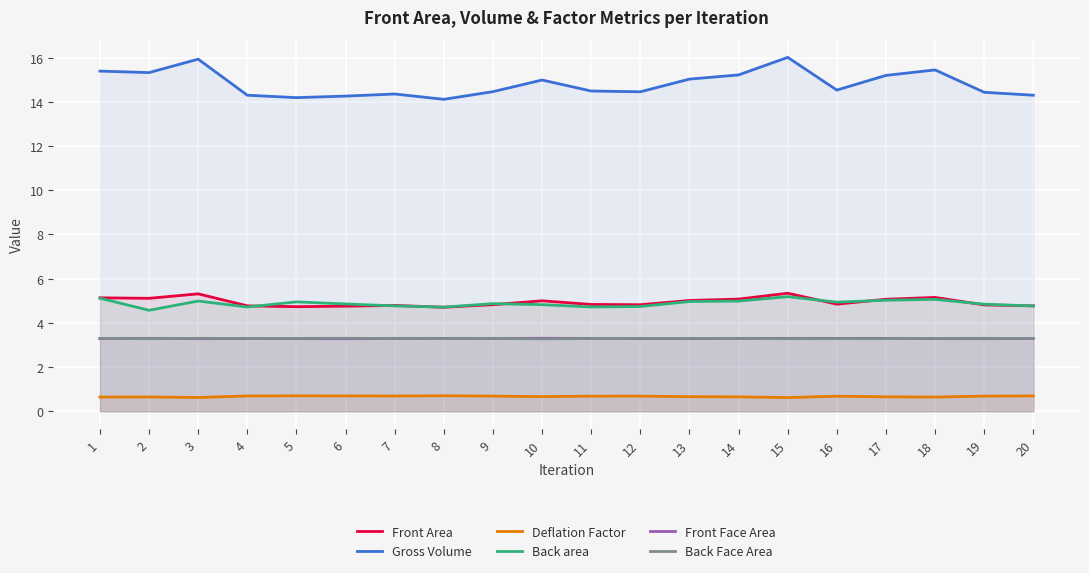

Rank the series at 2 from lowest to highest value.

Deflation Factor, Back Face Area, Front Face Area, Back area, Front Area, Gross Volume